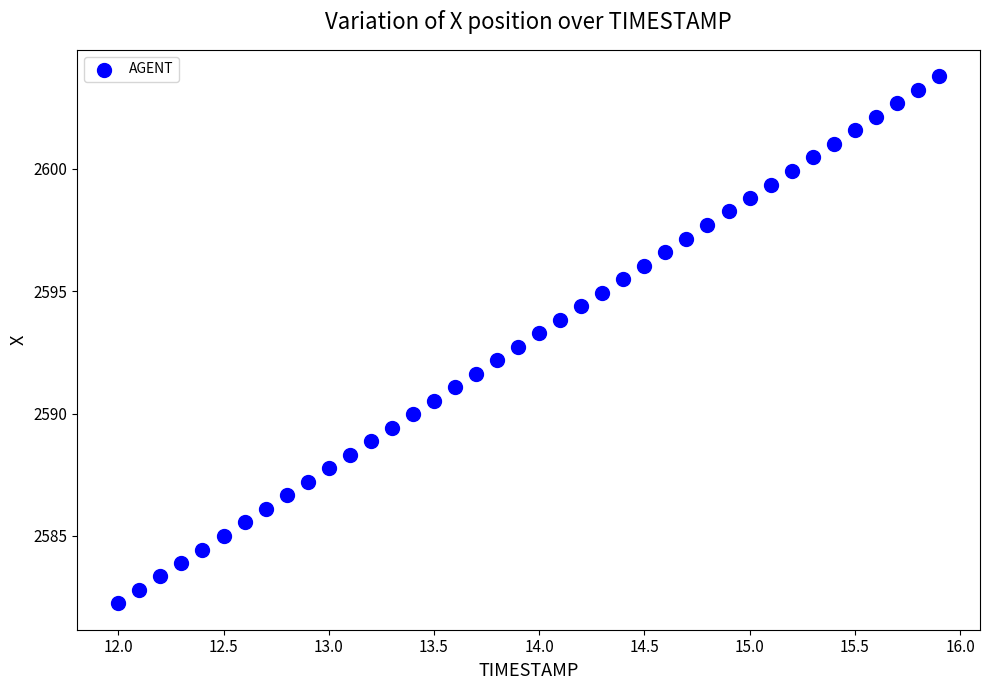

What is the range of X values (max minus min)?

3.9